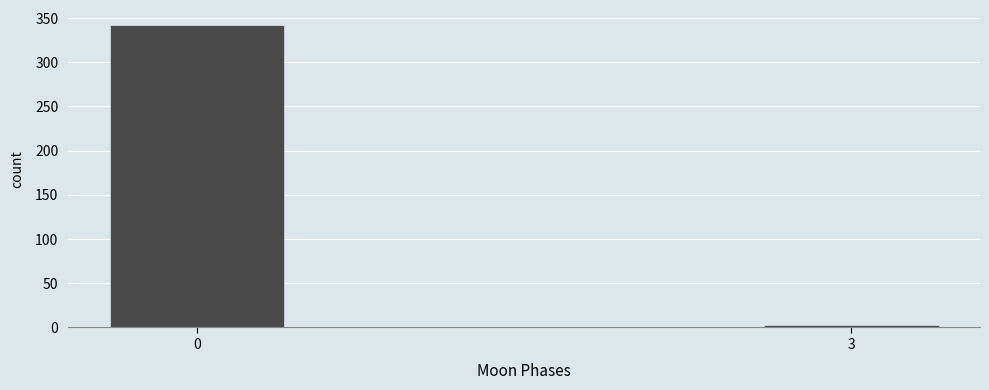

Reading left to right, list all the values displayed in this chart.

342	3